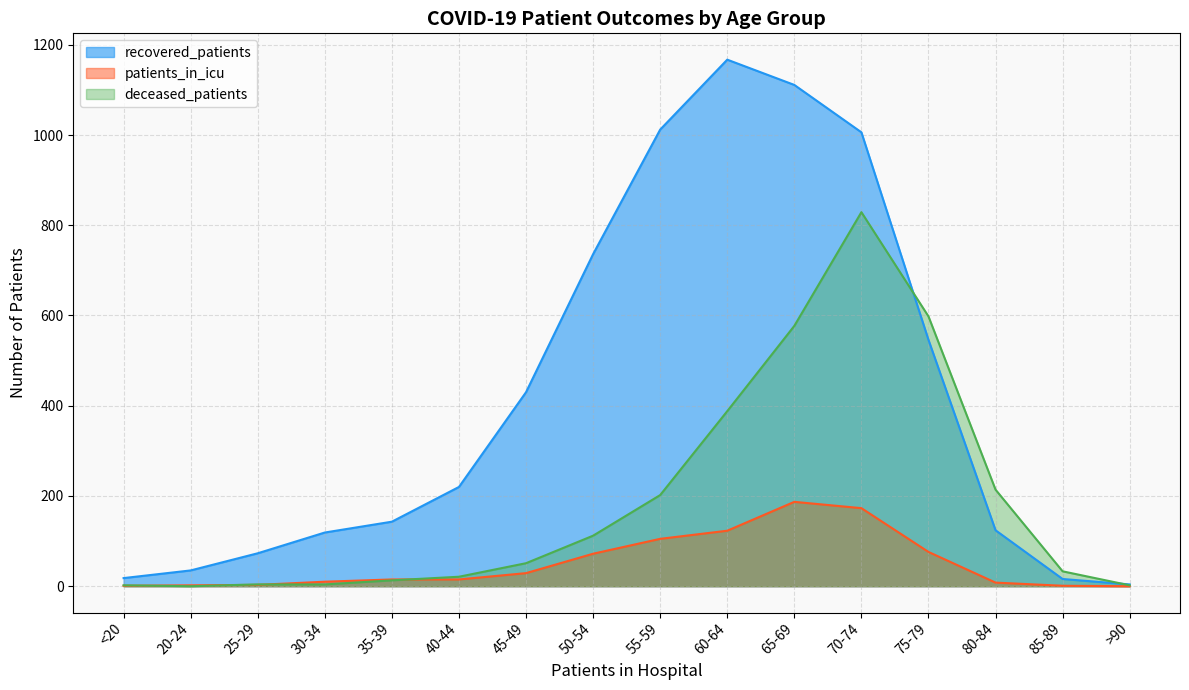

At which category is the sum across all series the highest?

70-74